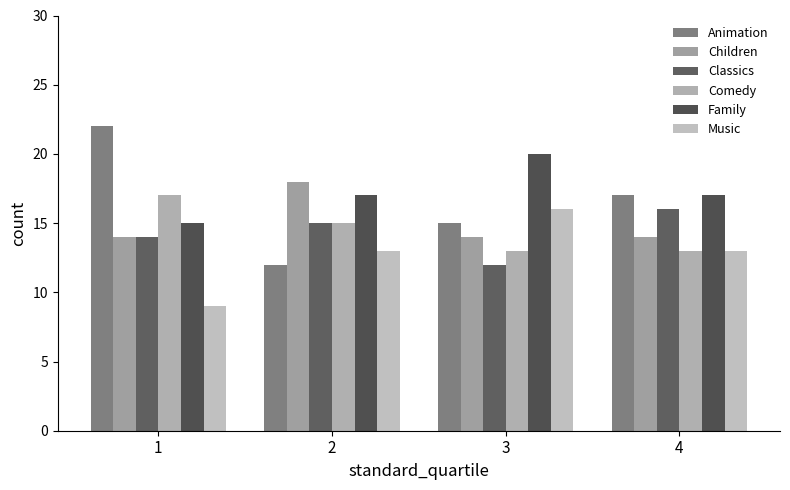

How many bars are there in total?

24